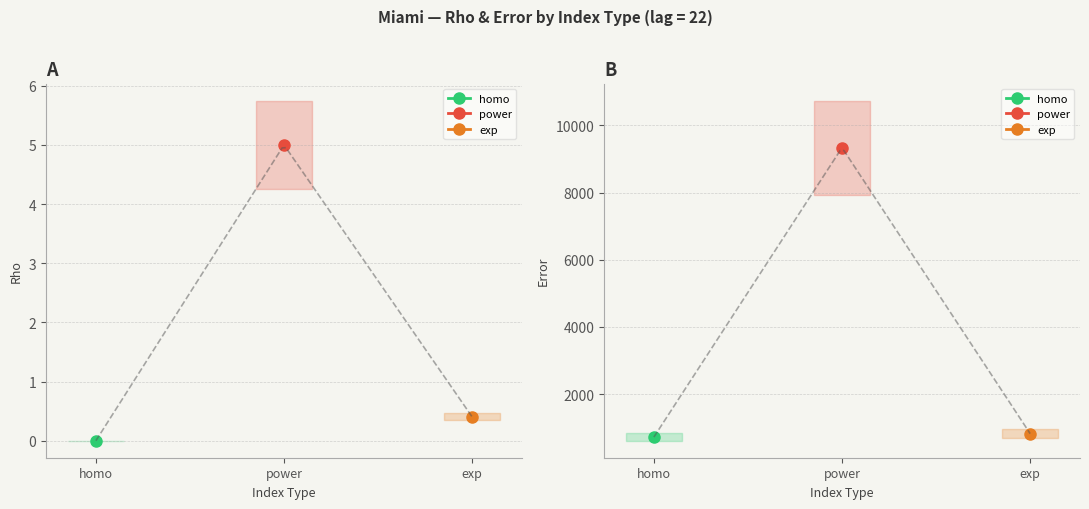

List the labels in order of rho value, smallest first.

homo, exp, power